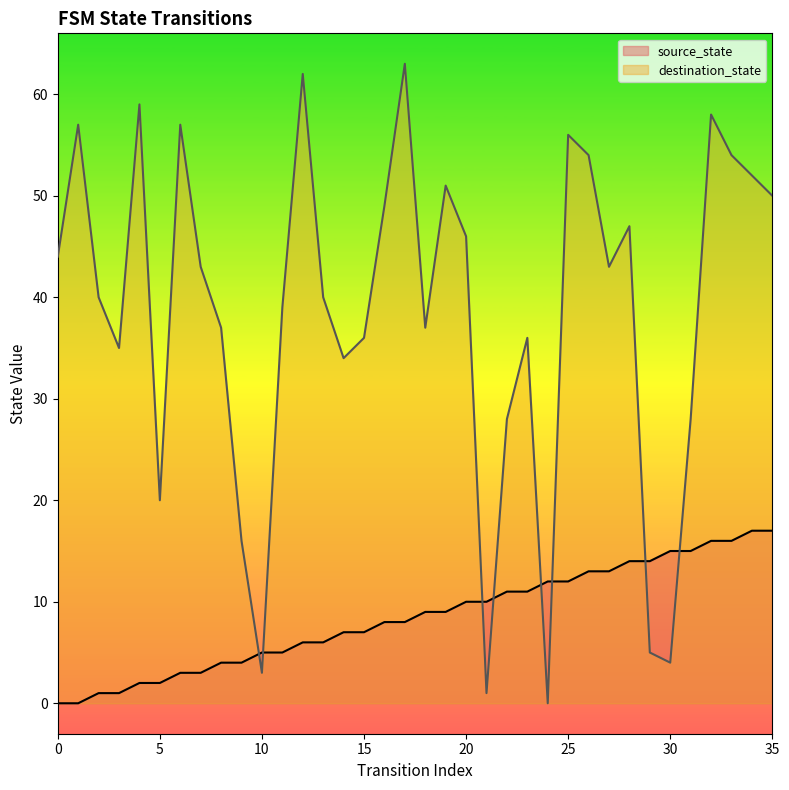

The source_state series shows 25 at 29. True or false?

False